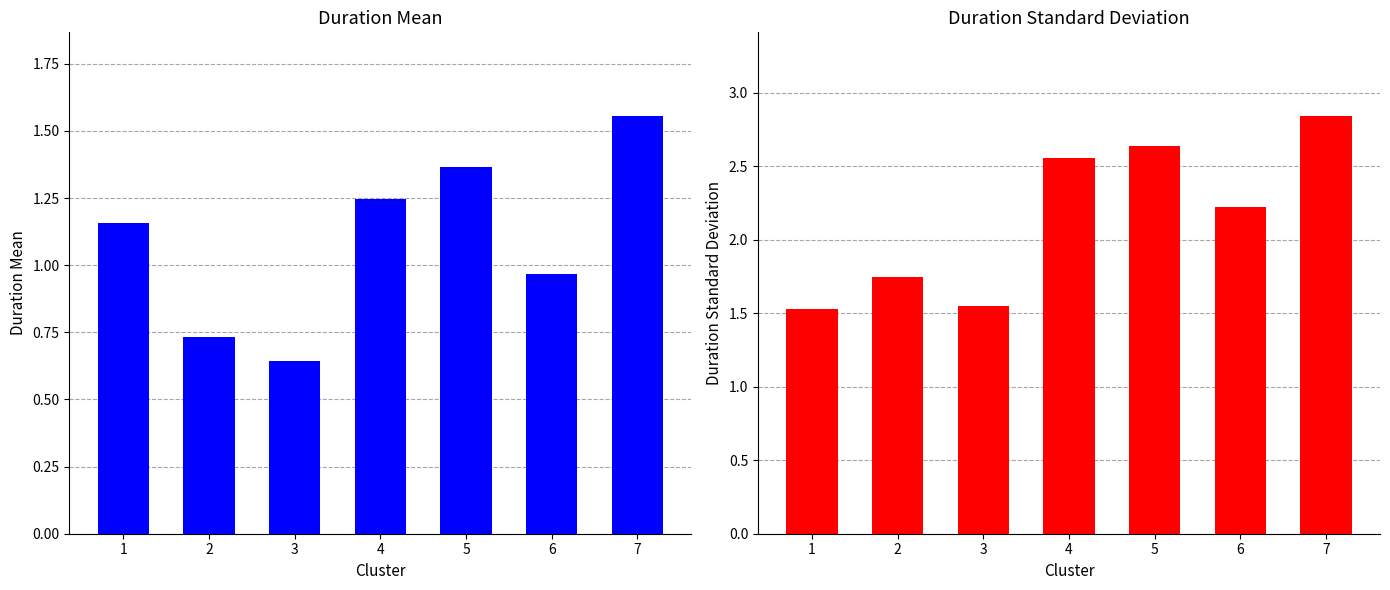

What is the value of the Duration_Mean bar at the 4th from the left?

1.2